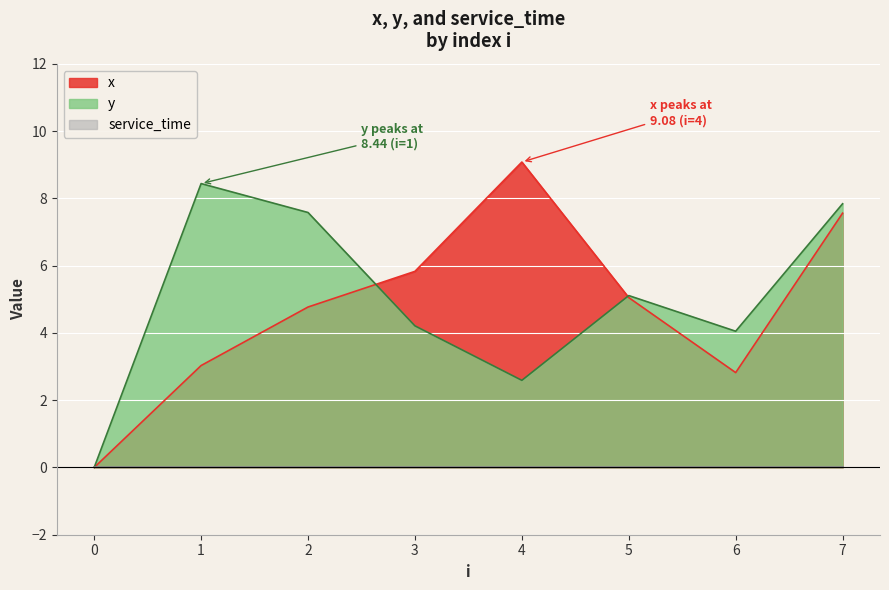

At which category does y reach its first local peak?

1